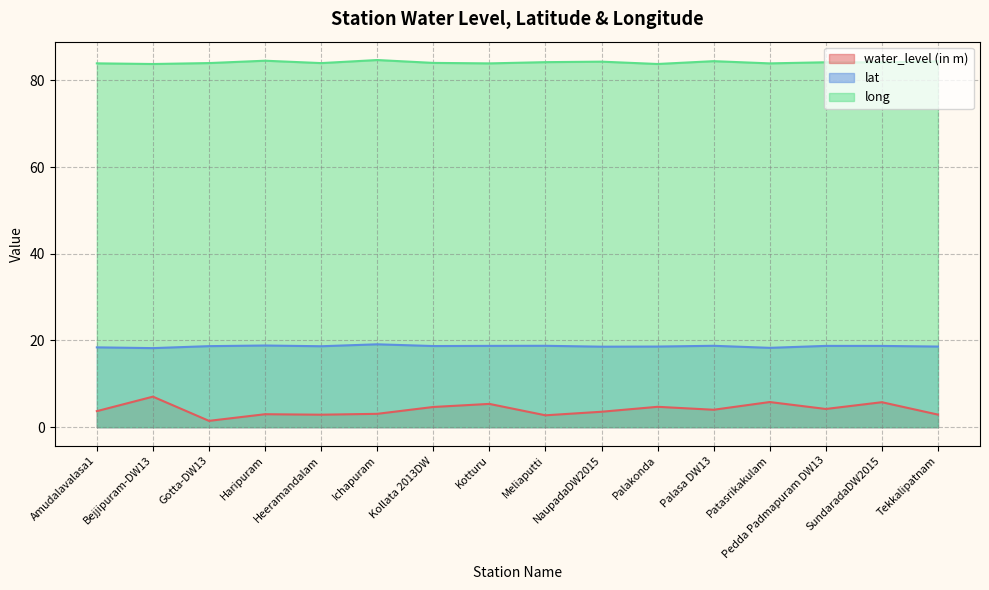

The value of water_level (in m) at Gotta-DW13 is 1.5. True or false?

True